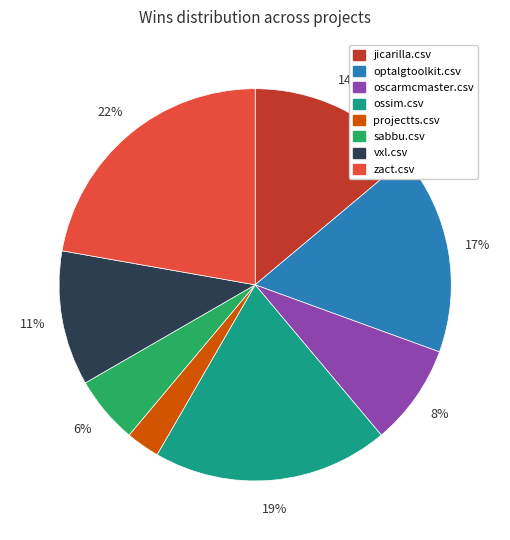

Count the number of slices in the pie.

8